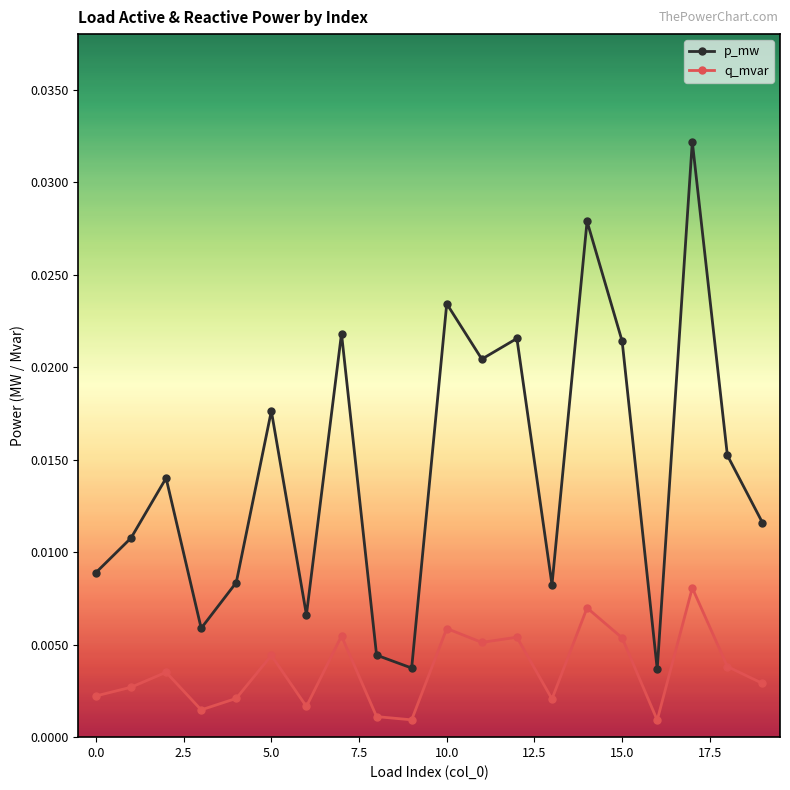

In p_mw, how many points are higher than both neighbors (excluding endpoints)?

7